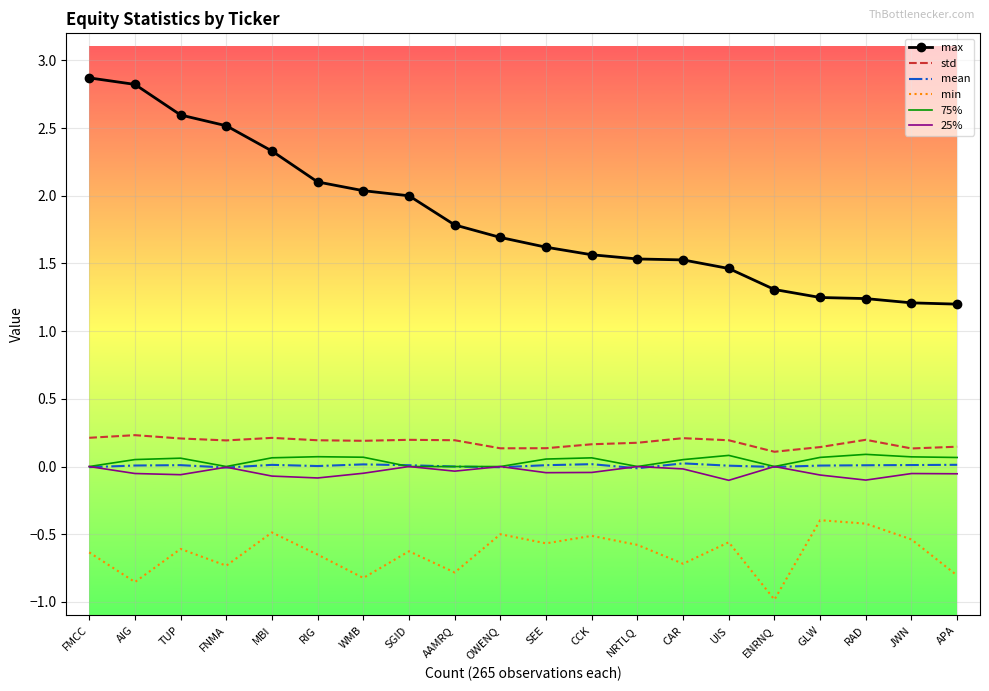

Is the value of mean at AIG greater than the value of max at TUP?

No